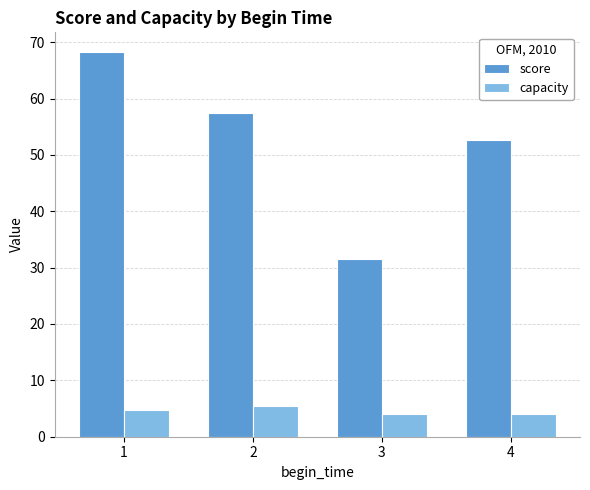

What is the highest value of the capacity series?

5.5